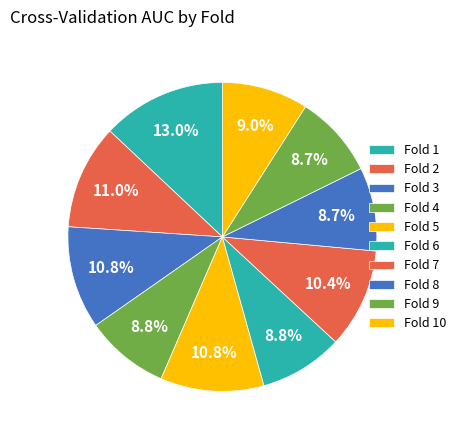

The Fold 3 slice represents 11% of the pie. True or false?

True